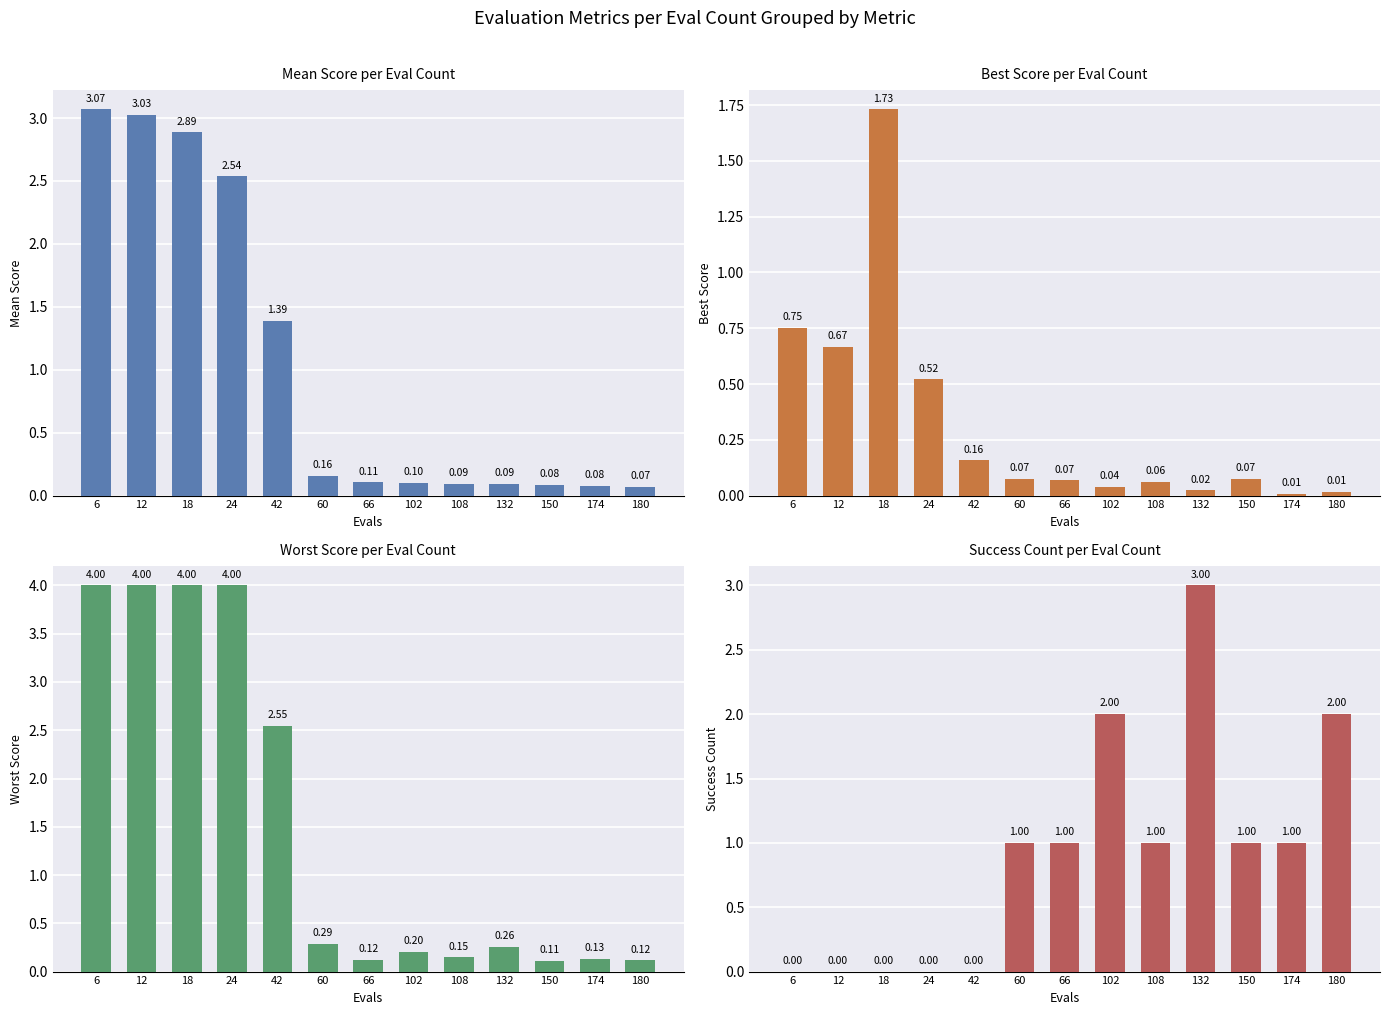

How many data points does each series have?

13